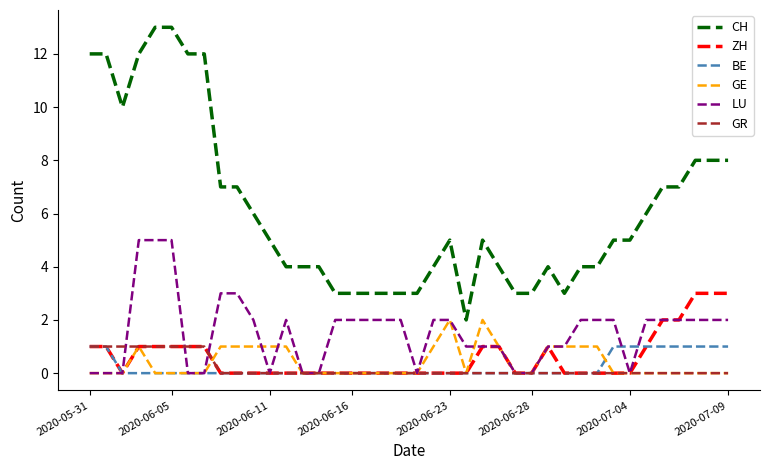

Which series has the widest spread of values?

CH